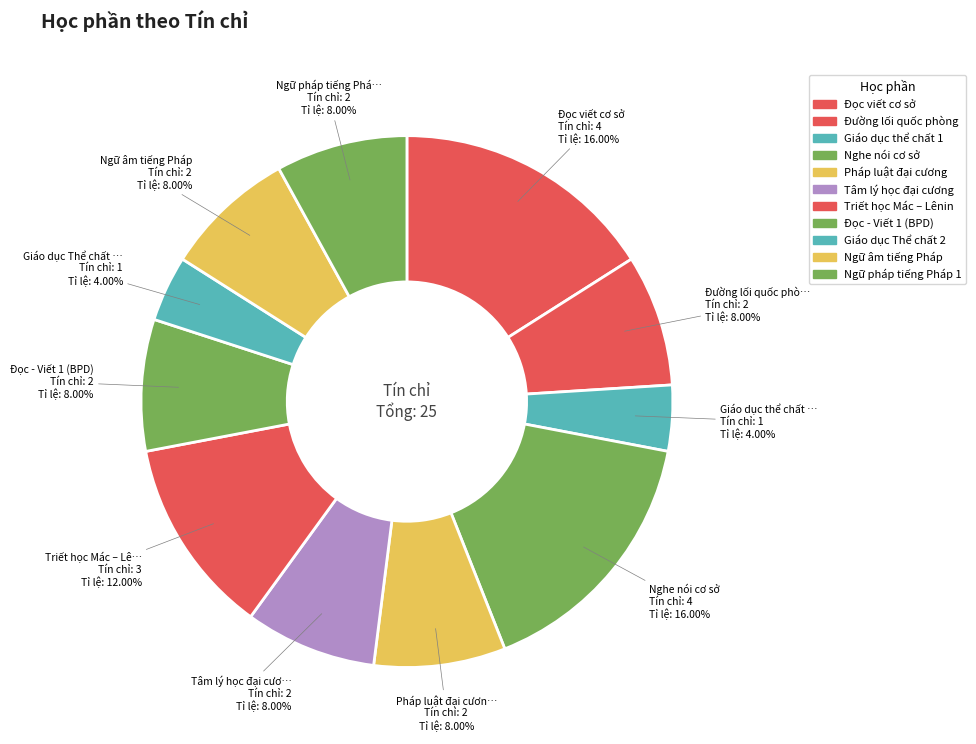

What percentage is the Ngữ âm tiếng Pháp slice, to the nearest percent?

8%